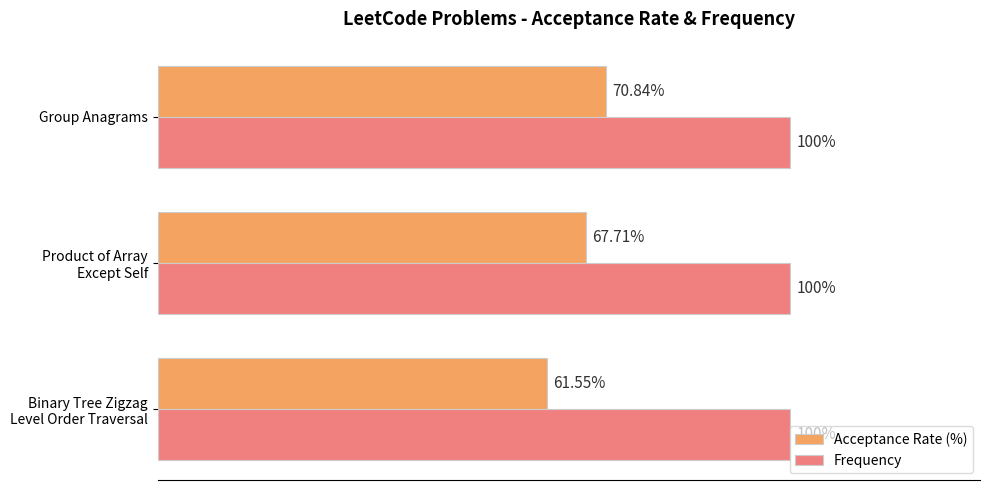

What are all the series names shown in the legend?

Acceptance Rate (%), Frequency